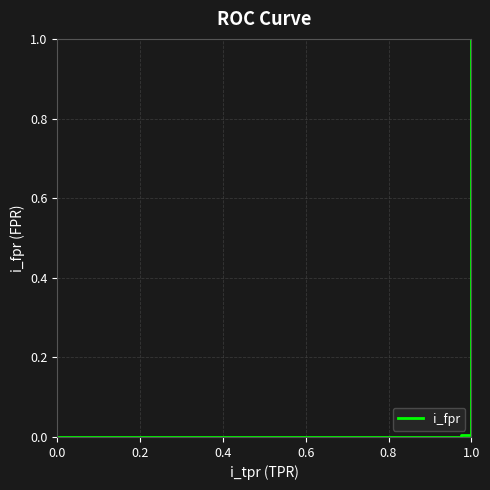

True or false: there are more than 1 points higher than both neighbors.

False